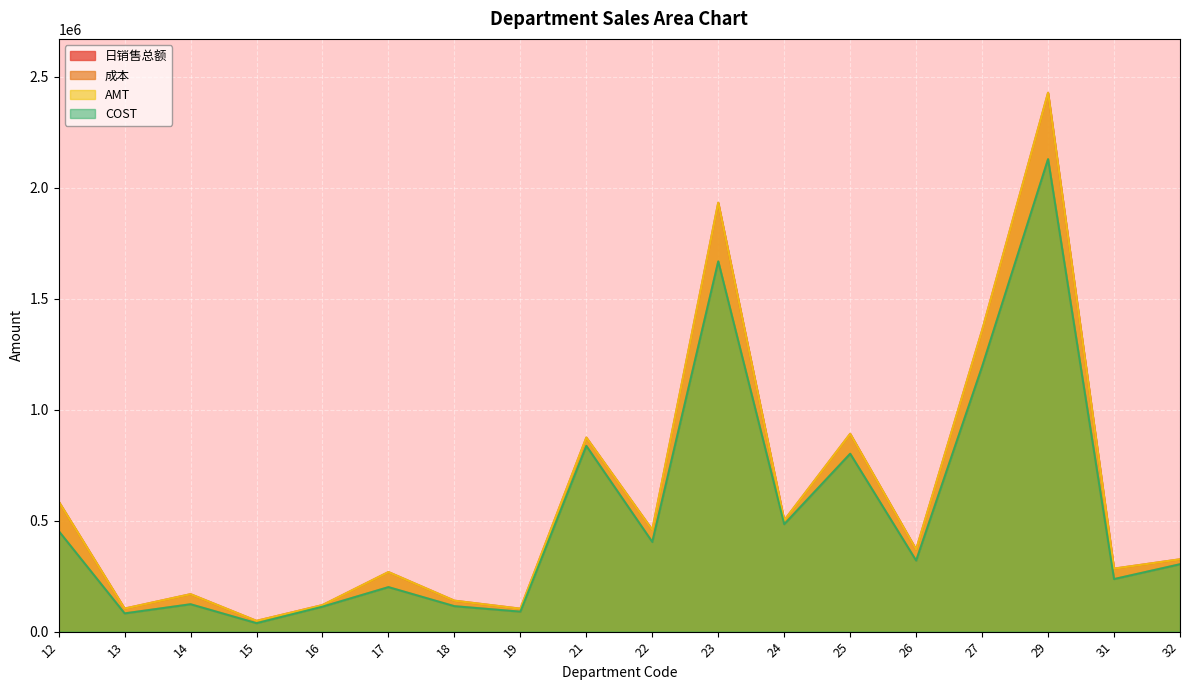

How many categories are shown in the chart?

18